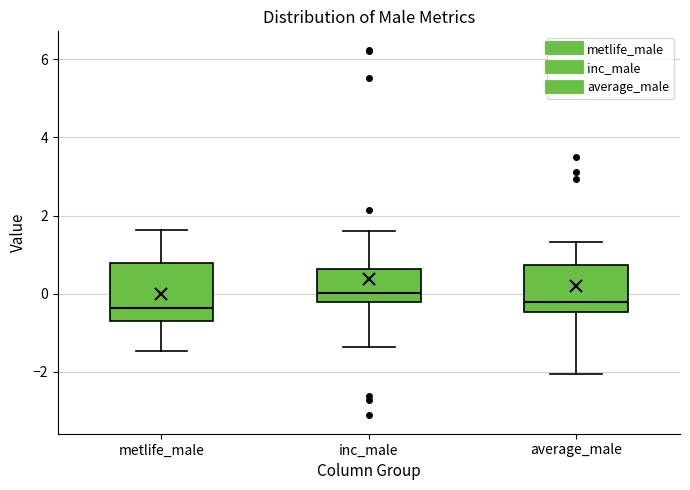

Reading left to right, transcribe this box plot: for each box, give where its median line is, the range the box spans, and where its two whiskers end, as read against the y-axis. The values are not printed on the chart, so give them approximately, as read against the axis.

metlife_male: median -0.4, box -0.8 to 0.8, whiskers -1.4 to 1.6
inc_male: median 0.0, box -0.2 to 0.6, whiskers -1.4 to 1.6
average_male: median -0.2, box -0.4 to 0.8, whiskers -2.0 to 1.4